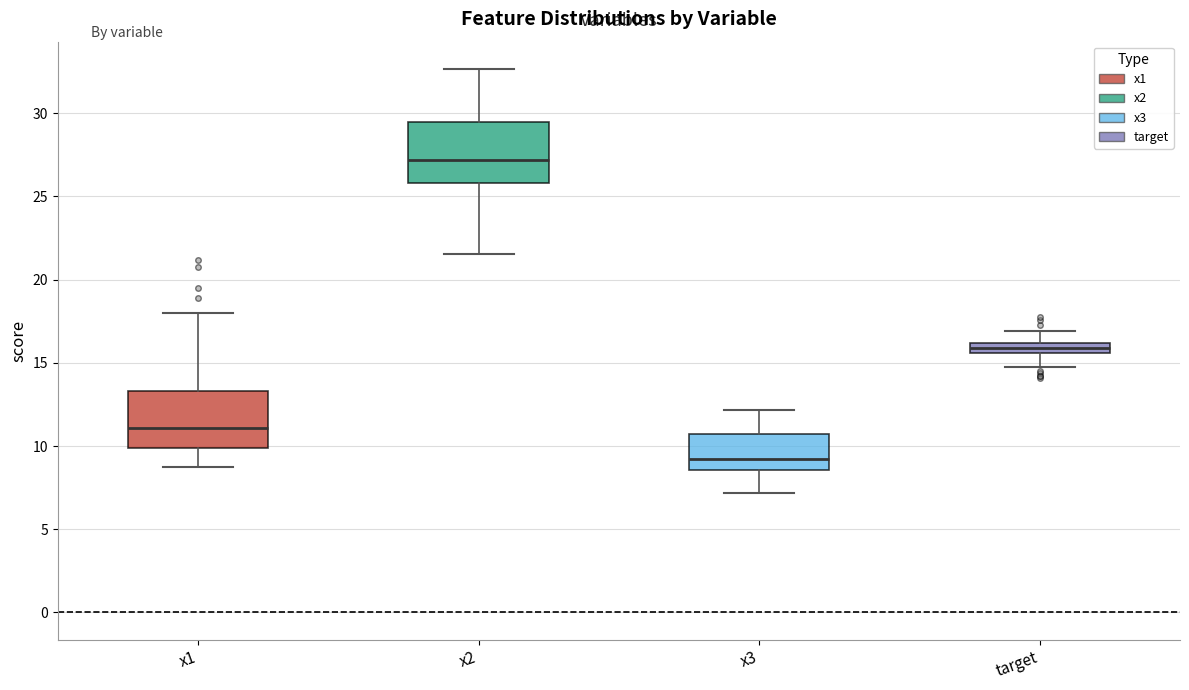

Where is the upper edge of the box for x1 on the y-axis? The values are not printed on the chart, so give them approximately, as read against the axis.

13.5